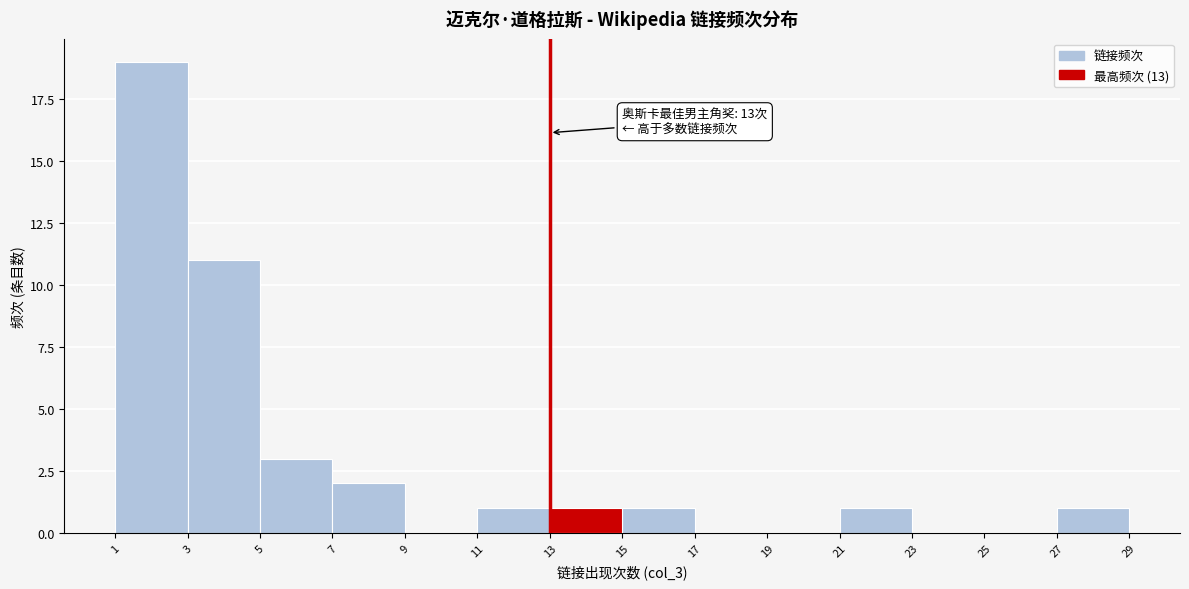

Which range on the x-axis has the tallest bar?

1 to 3